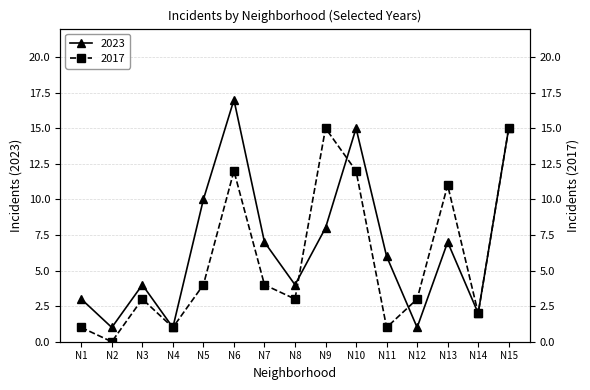

The 2023 series shows 1 at N4. True or false?

True